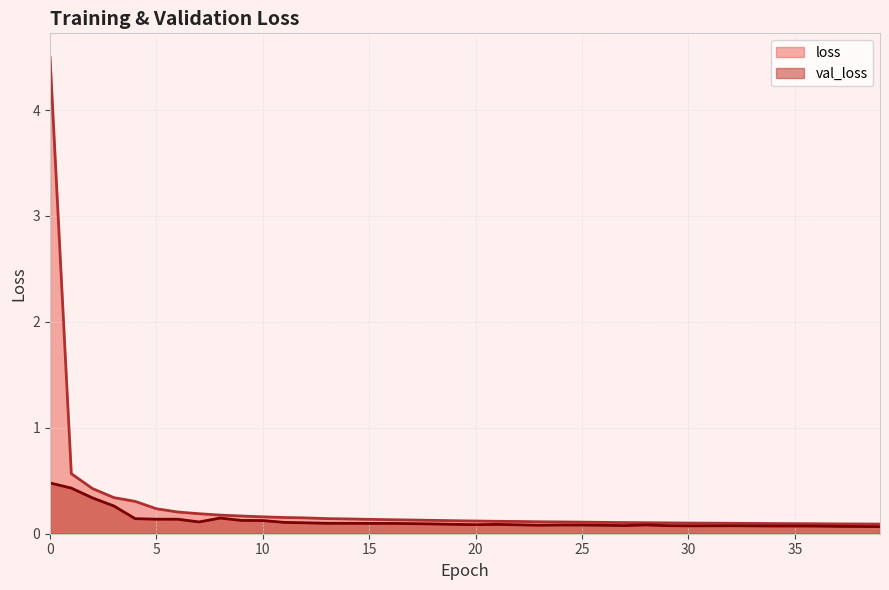

Which series has the largest total across all categories?

loss